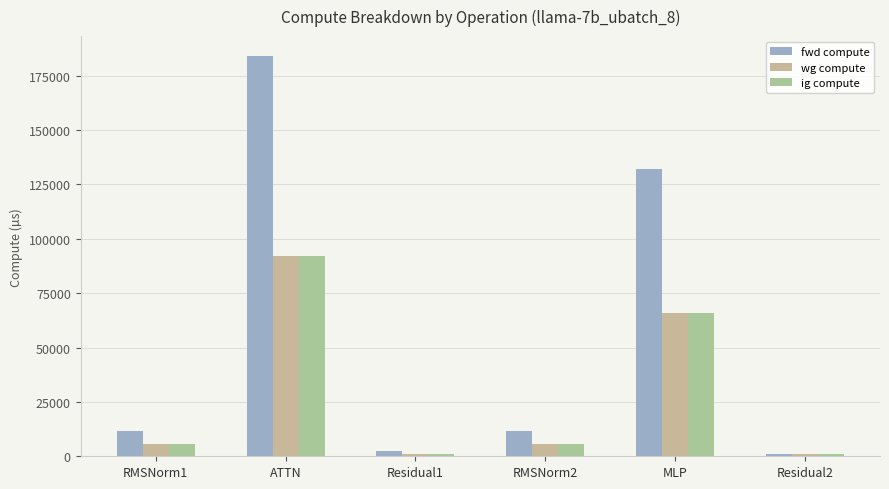

True or false: ig compute has a value of 105834.9 at MLP.

False